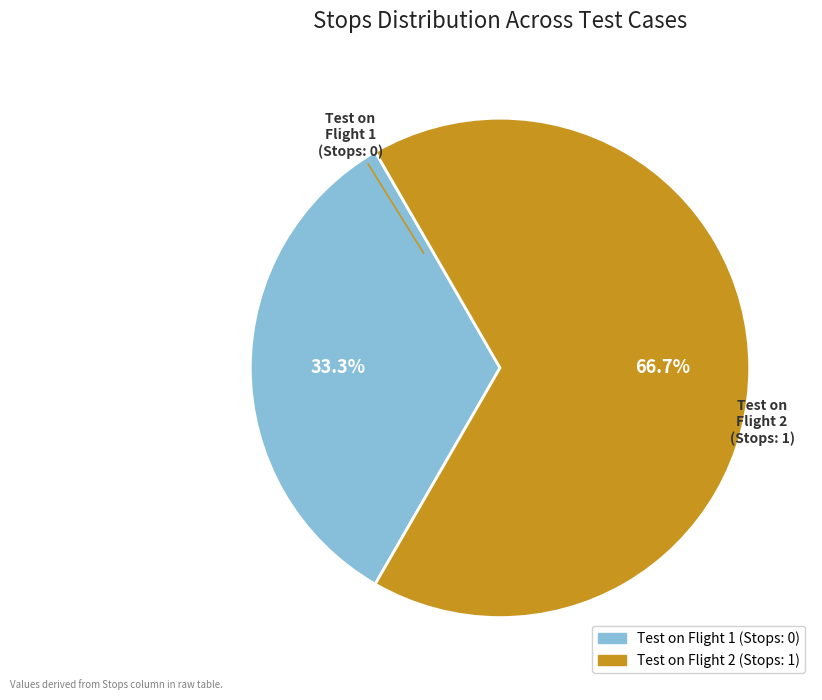

Which category has the smallest portion of the pie?

Test on Flight 1